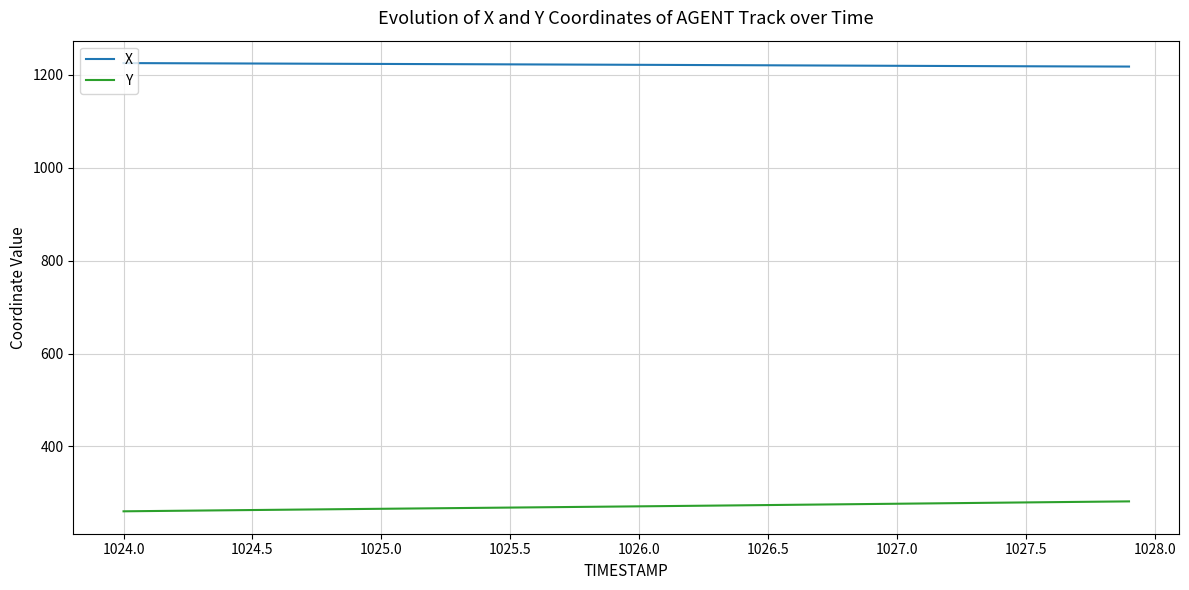

True or false: Y and X intersect in this chart.

False